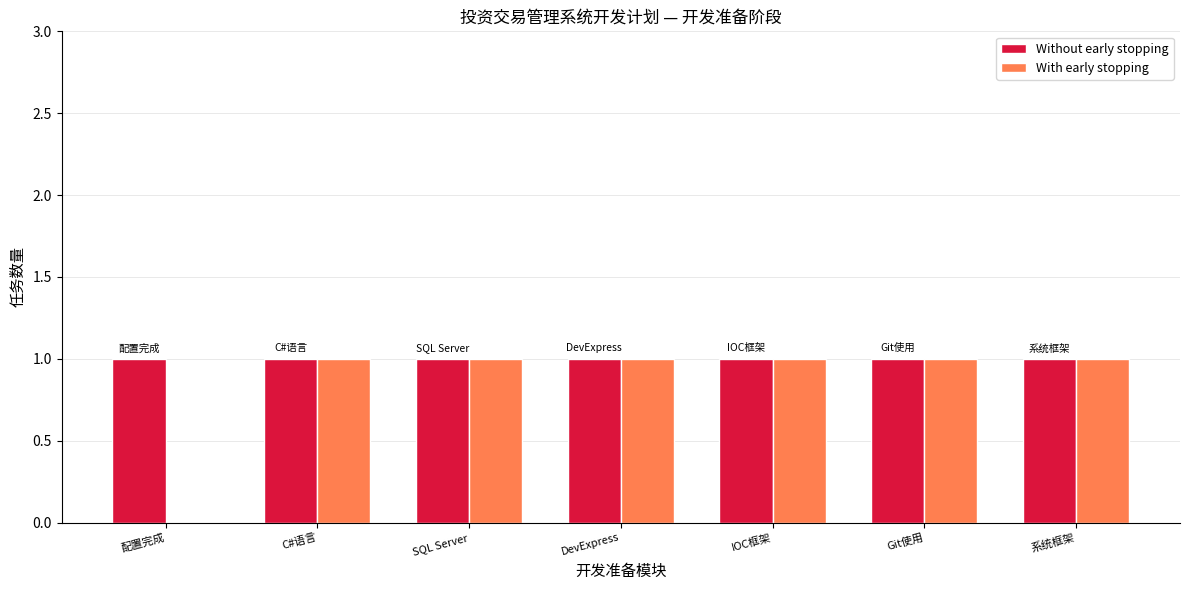

What is the sum of all With early stopping values?

6